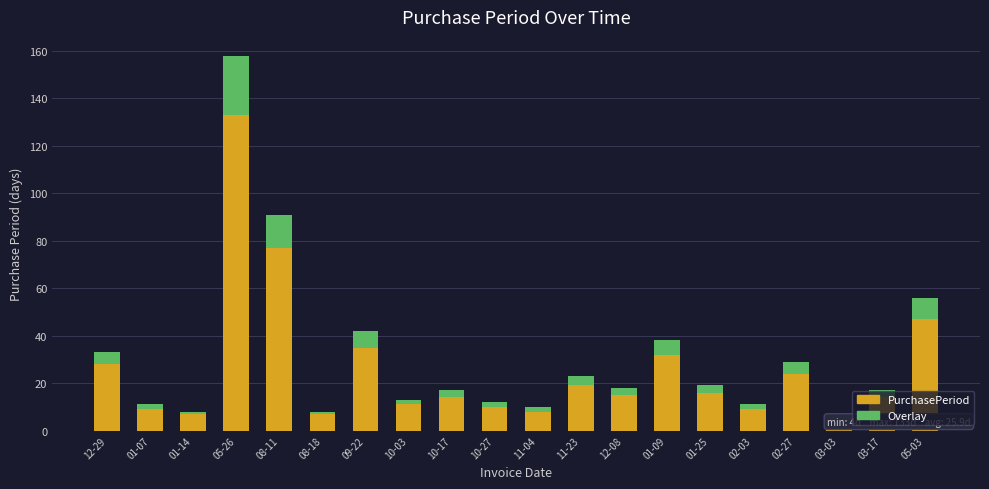

What is the sum of all PurchasePeriod values?

519